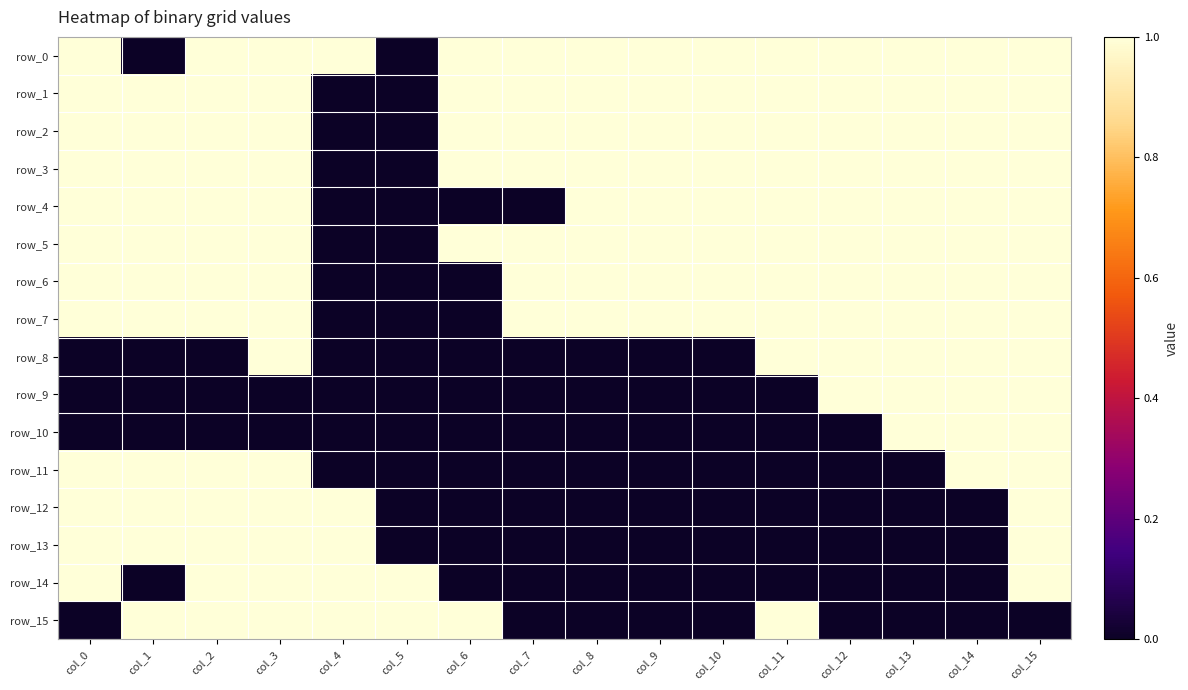

Which series changed the most between col_3 and col_11?

row_11